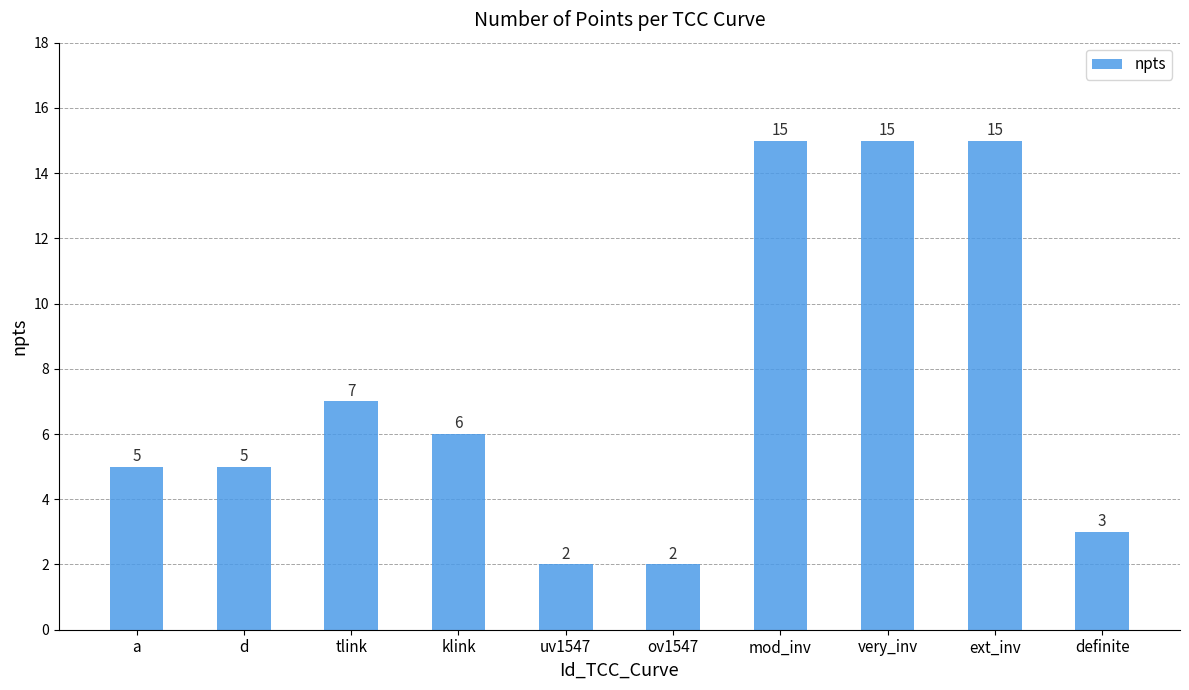

What is the maximum value shown in the chart?

15